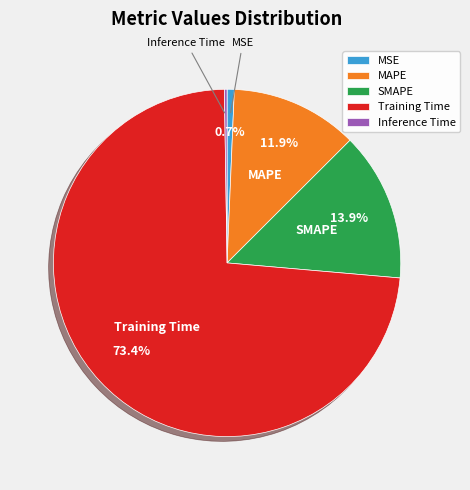

What portion of the pie excludes MSE?

99.3%